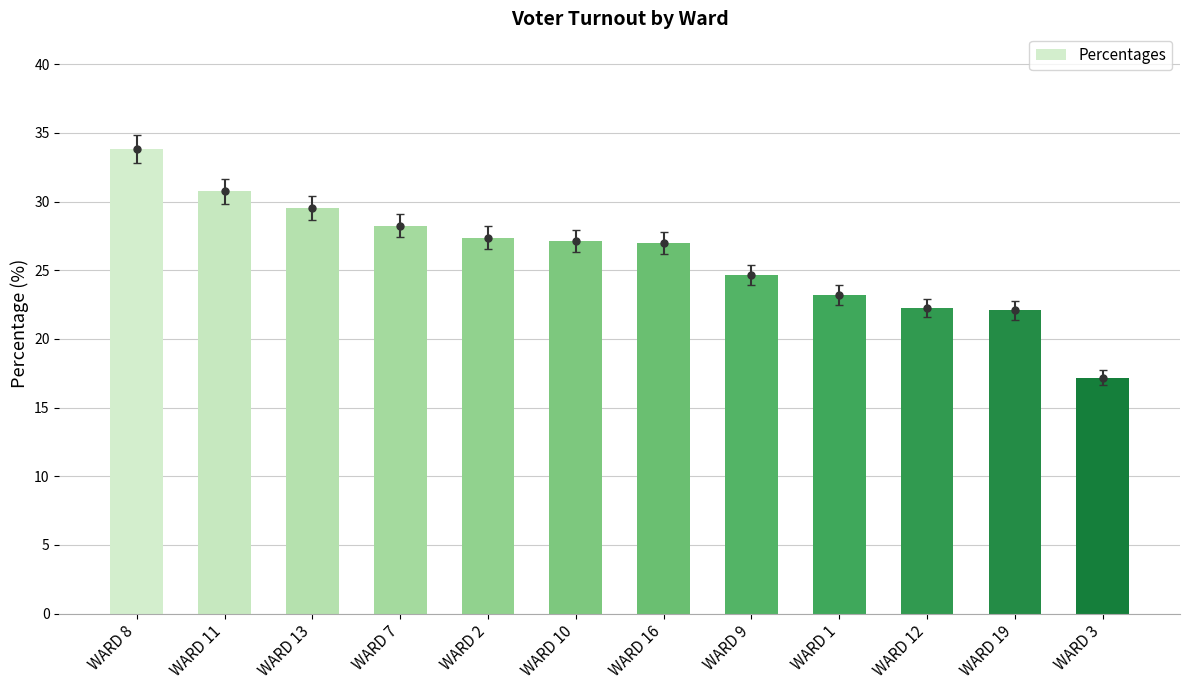

The chart shows a value of 6.3 at WARD 7. True or false?

False